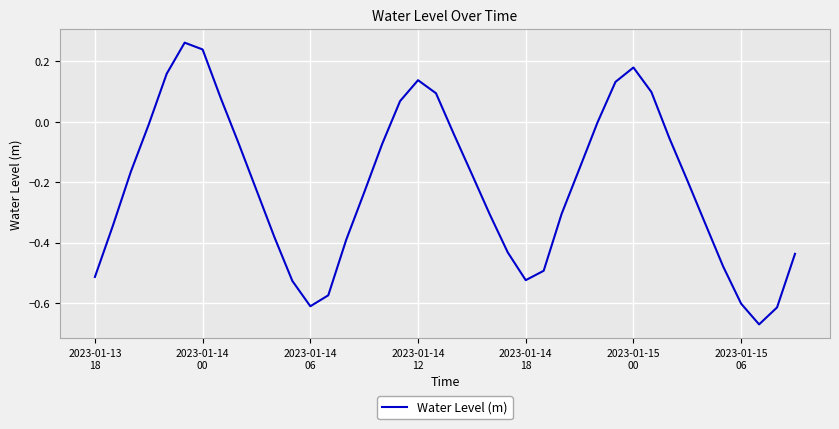

What is the difference between the maximum and minimum values?

0.9